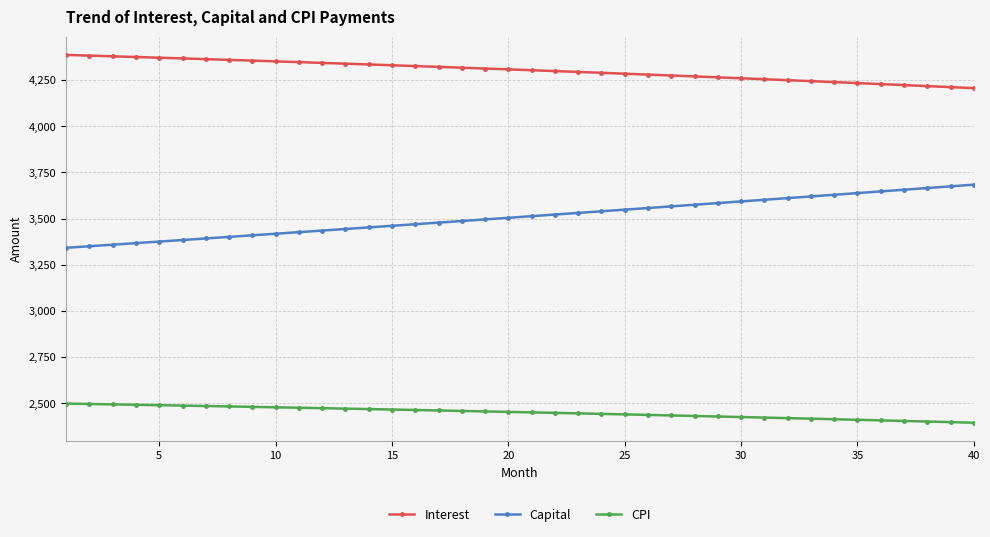

True or false: Interest and Capital intersect in this chart.

False